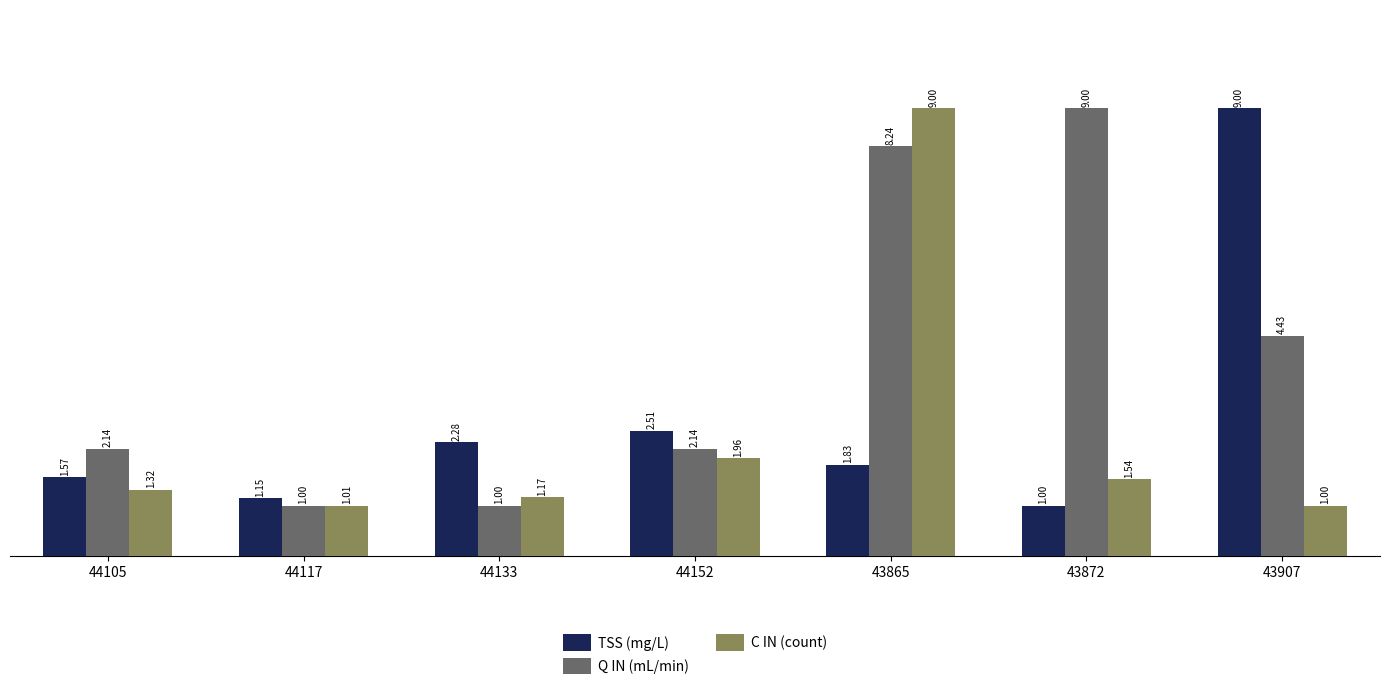

What is the difference between the highest and lowest values at 44105?

0.8